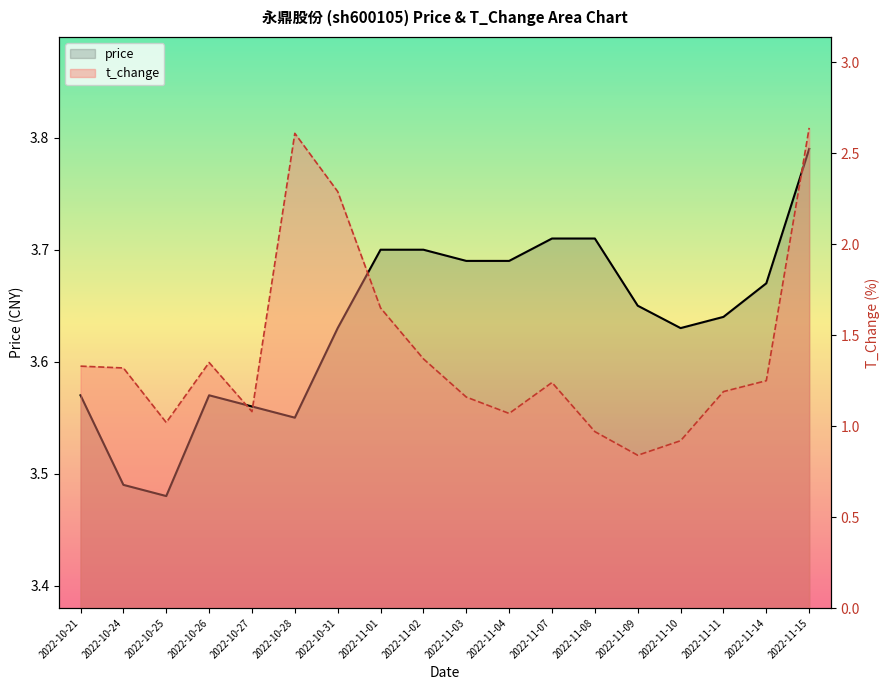

True or false: t_change and price intersect in this chart.

False